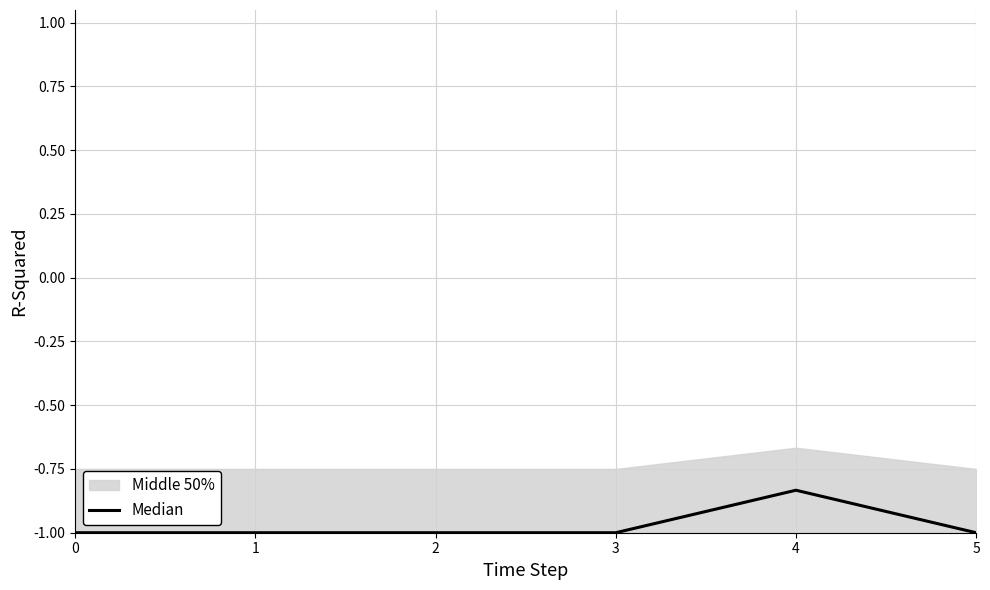

What is the sum of all values?

-5.8